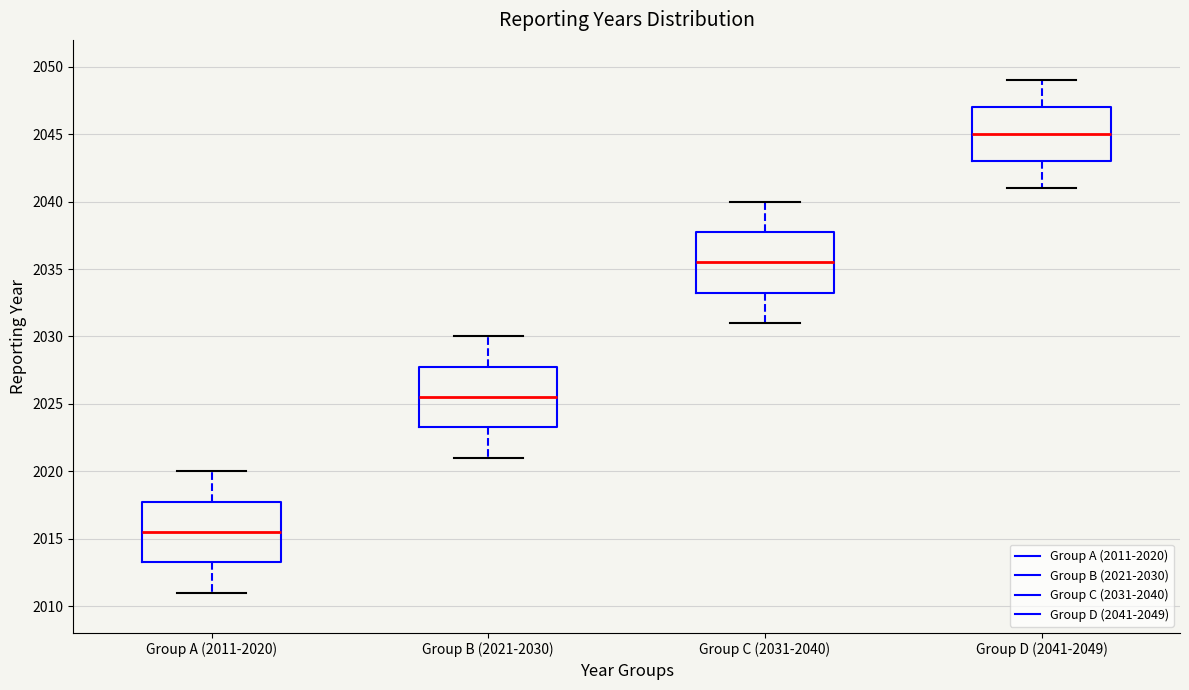

Which box has the lowest median line?

Group A (2011-2020)